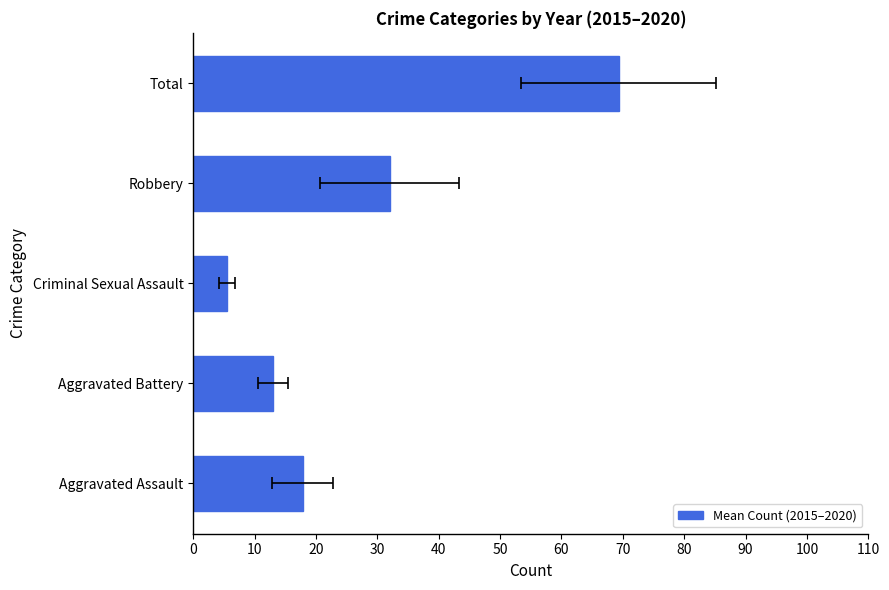

What is the value of the 1st bar from the left?

17.8